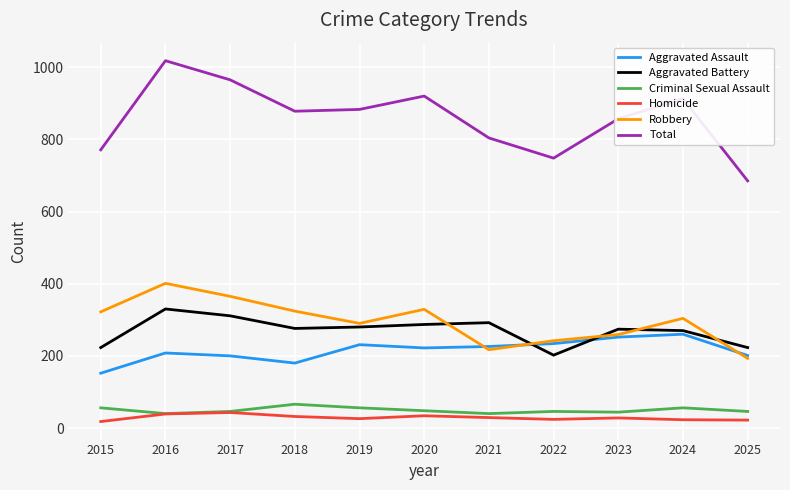

Which category has the highest value across all series?

2016